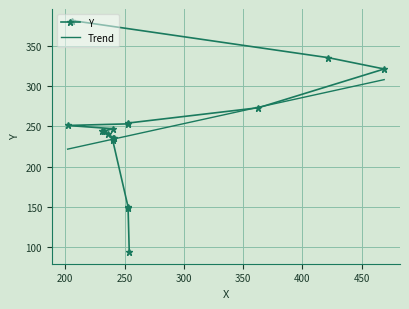

What is the minimum value for Trend?

221.7